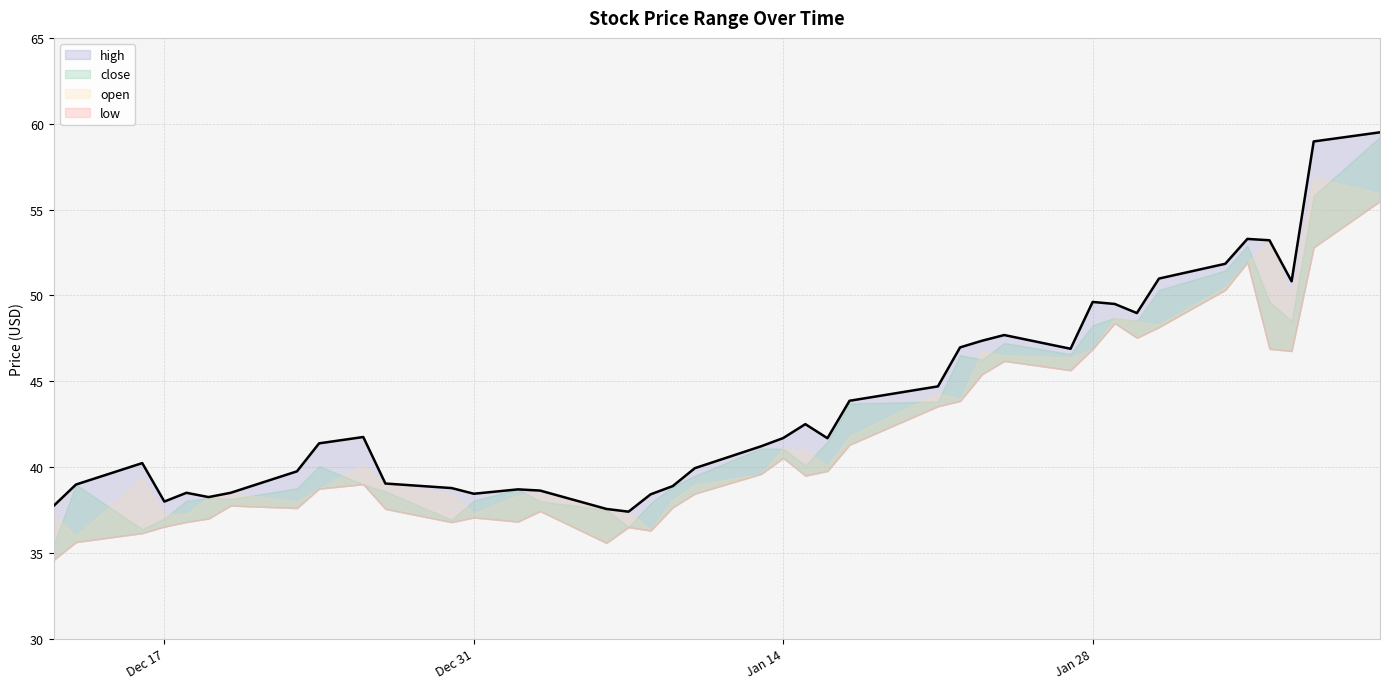

What is the maximum value shown in the chart?

59.5